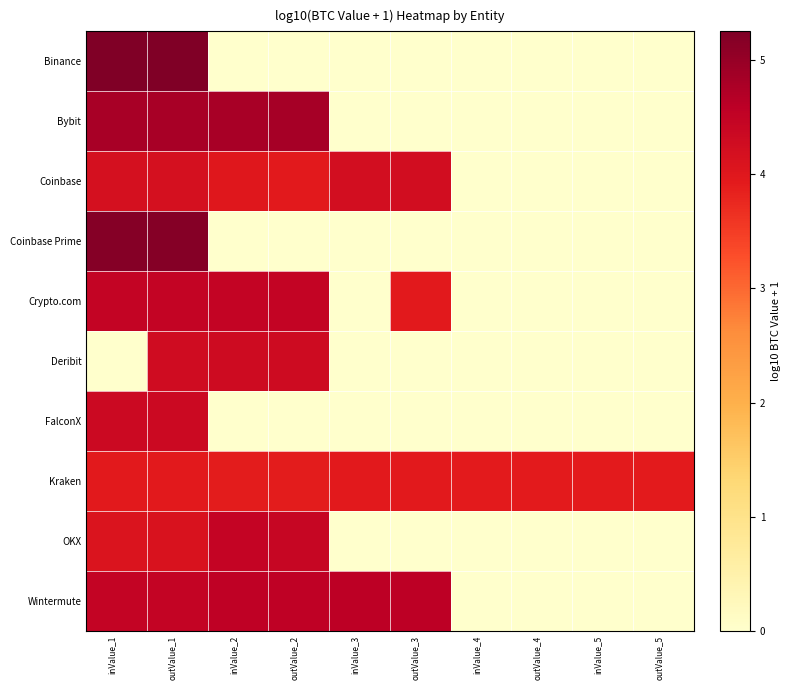

Which series changed the most between outValue_2 and inValue_4?

Bybit